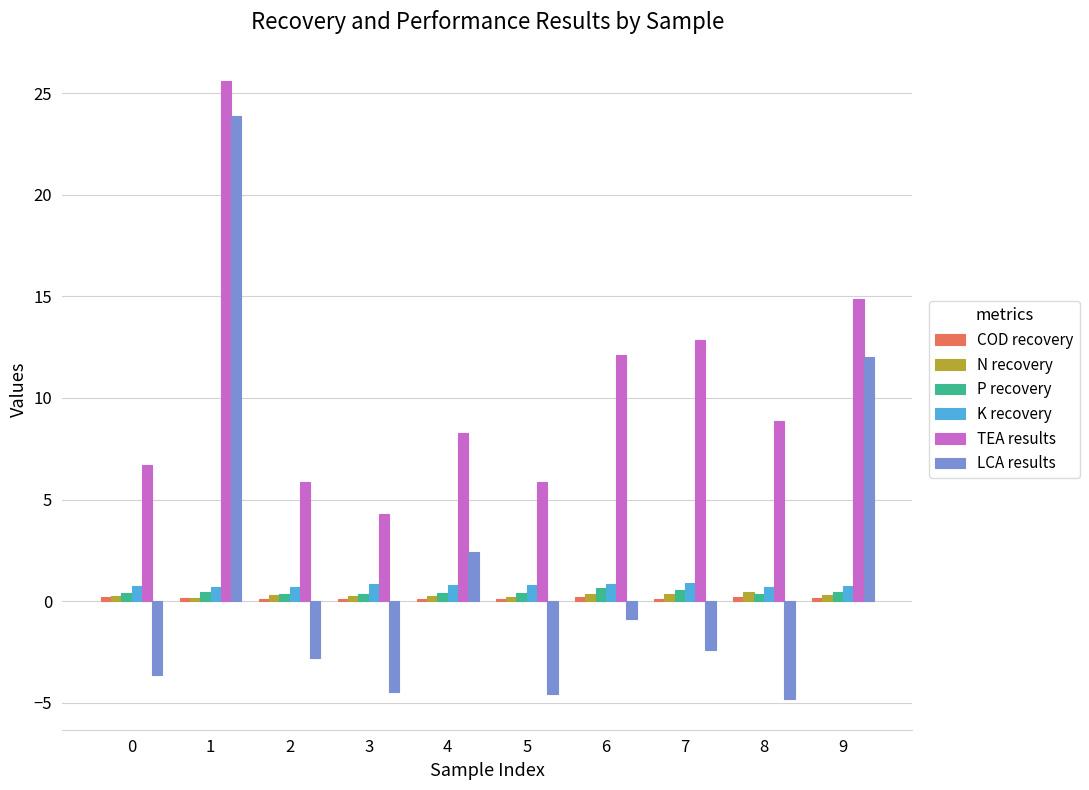

At which category does the chart reach its peak across all series?

1